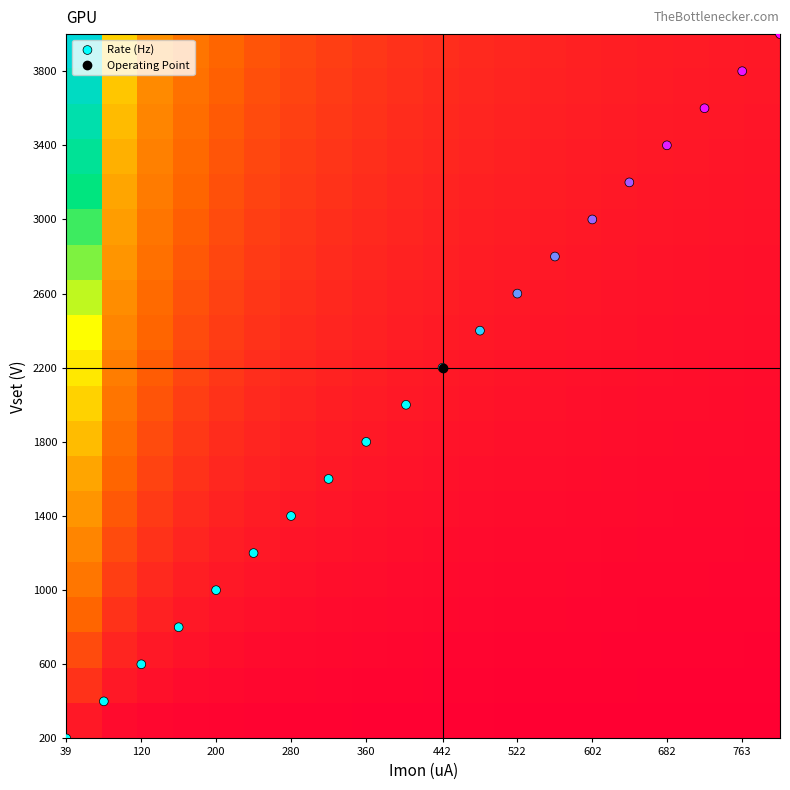

What is the greatest value displayed?

4000.0